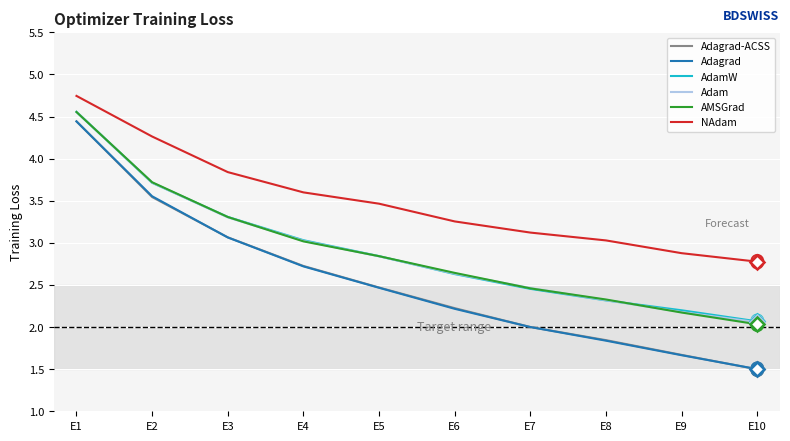

True or false: NAdam and Adagrad cross at least once.

False